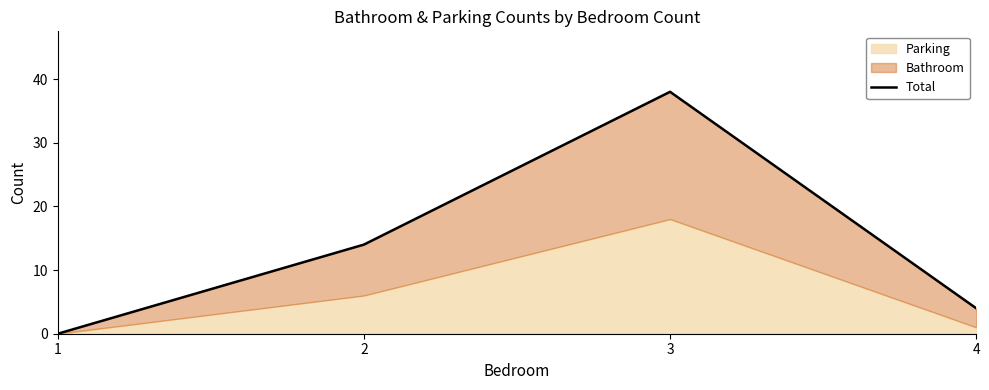

What is the greatest value displayed?

38